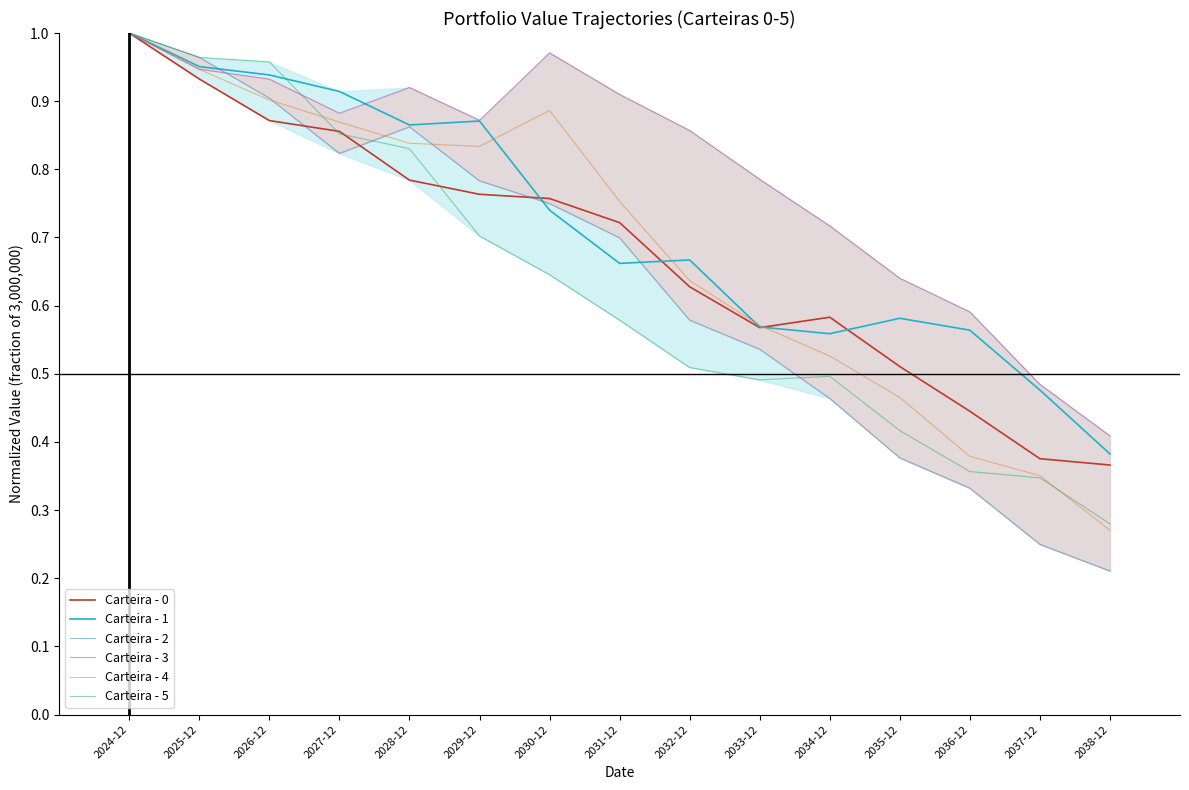

What are all the series names shown in the legend?

Carteira - 0, Carteira - 1, Carteira - 2, Carteira - 3, Carteira - 4, Carteira - 5